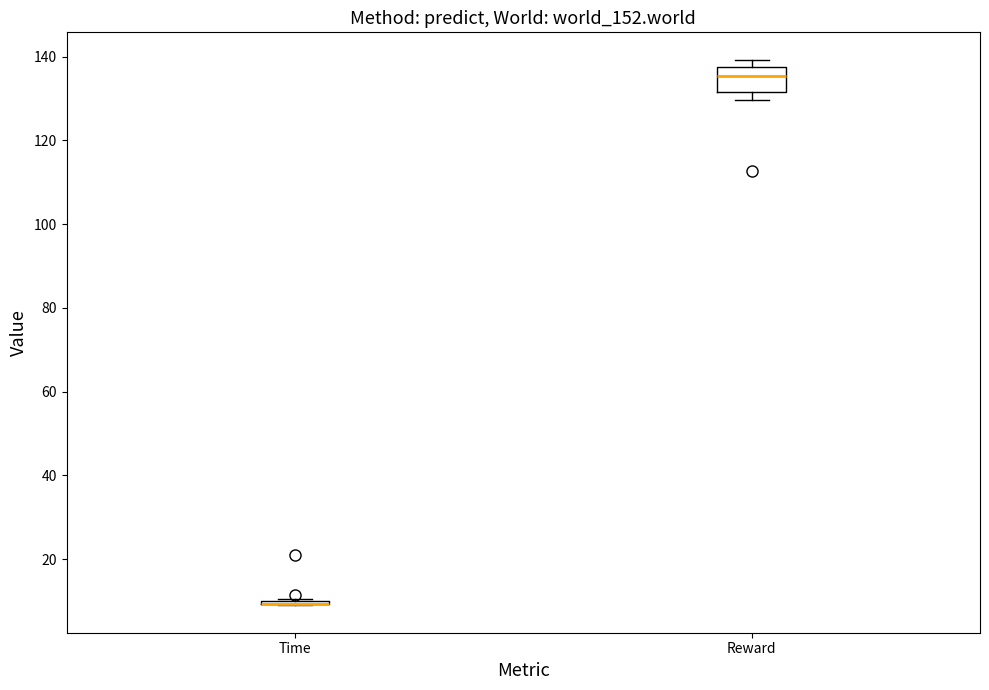

Reading left to right, read every box against the y-axis: the position of its median line, the range the box covers, and the ends of its whiskers. The values are not printed on the chart, so give them approximately, as read against the axis.

Time: box collapsed to a line at 10, whiskers 8 to 10
Reward: median 136, box 132 to 138, whiskers 130 to 140